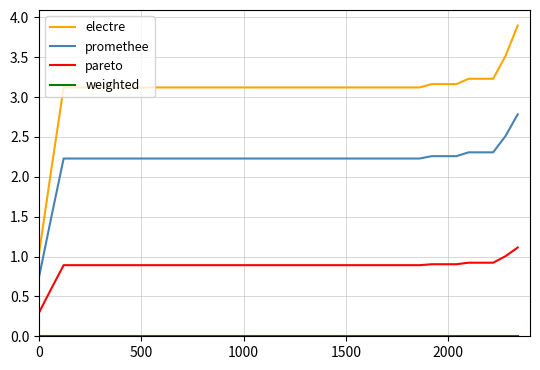

Which series has the largest range (max minus min)?

electre